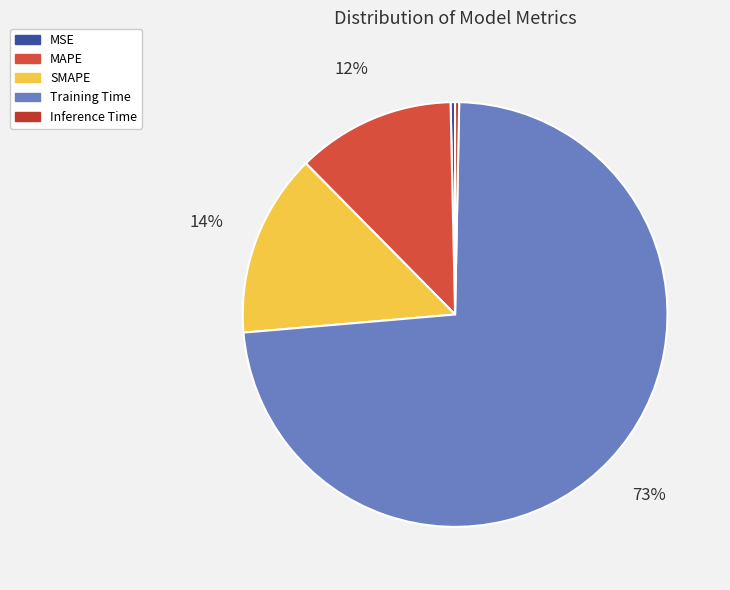

Combined, do MAPE and Inference Time account for over 50%?

No